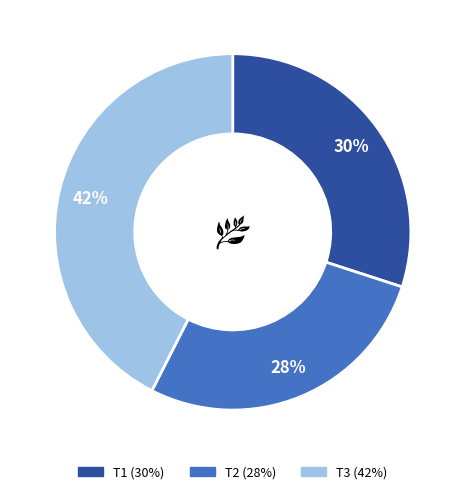

Which slice is the smallest?

T2